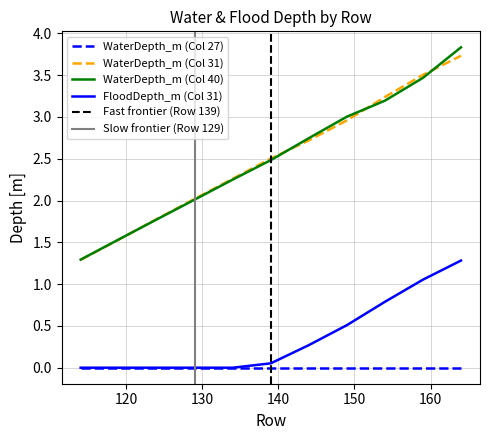

True or false: FloodDepth_m (Col 31) has a value of 0.3 at 144.

True